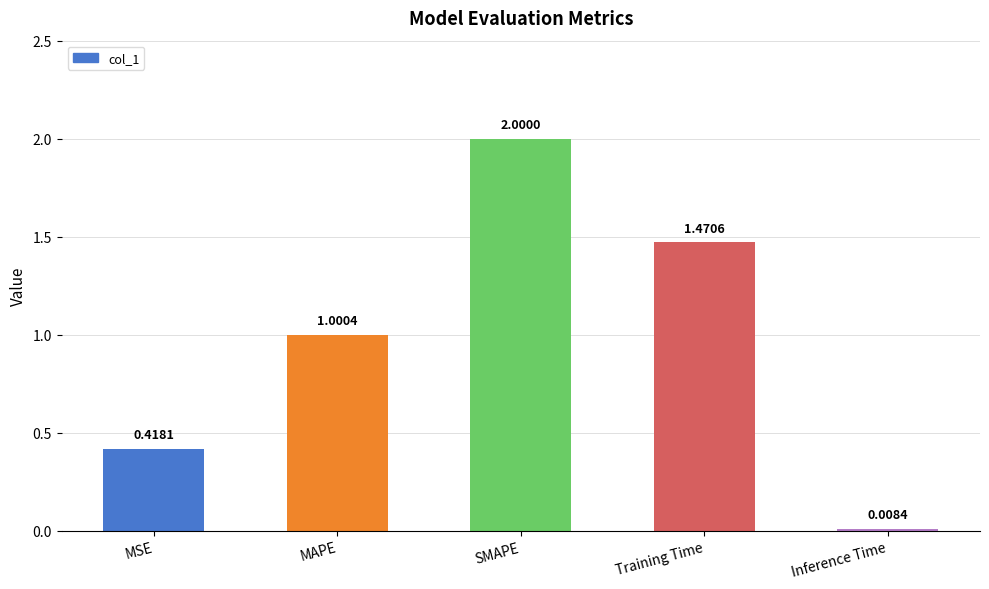

Where does the data first go above 1?

MAPE